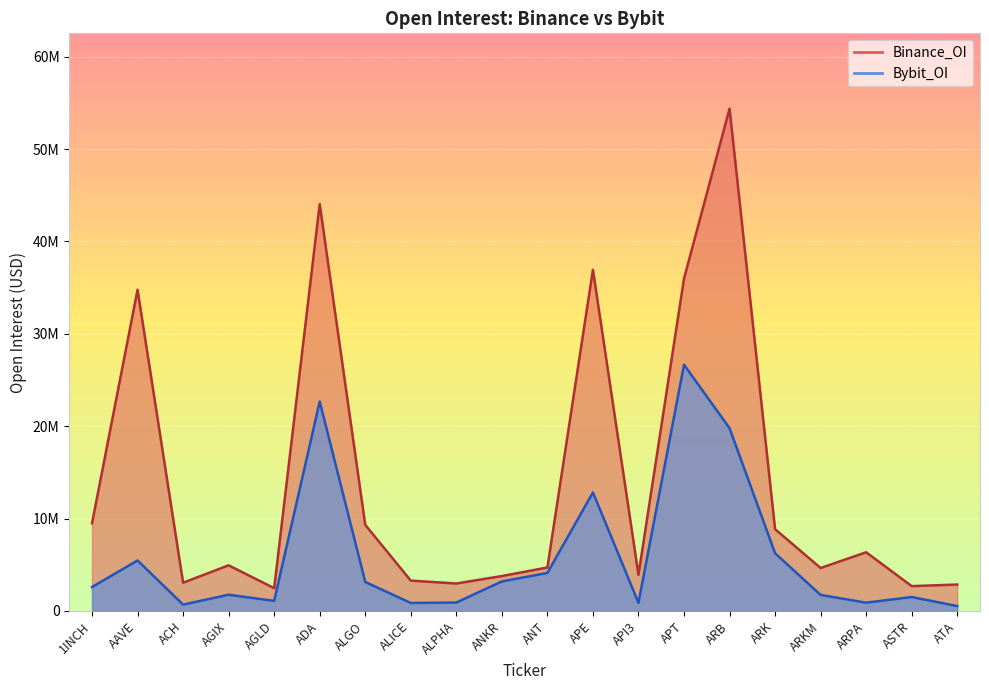

What is the sum of the Bybit_OI values at ATA and APT?

27188102